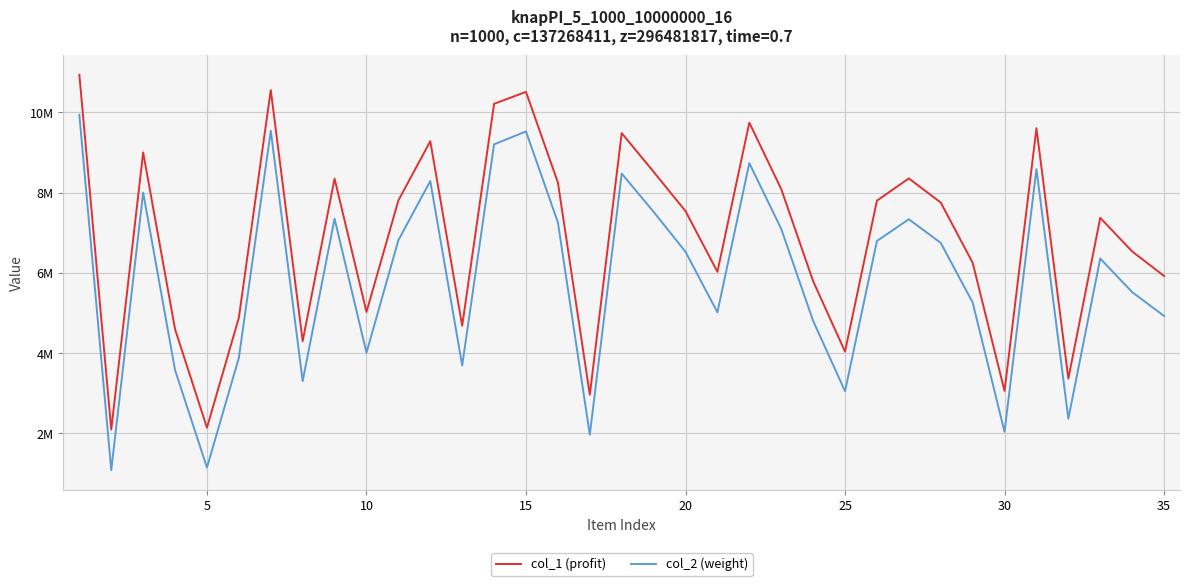

True or false: col_2 (weight) and col_1 (profit) cross at least once.

False